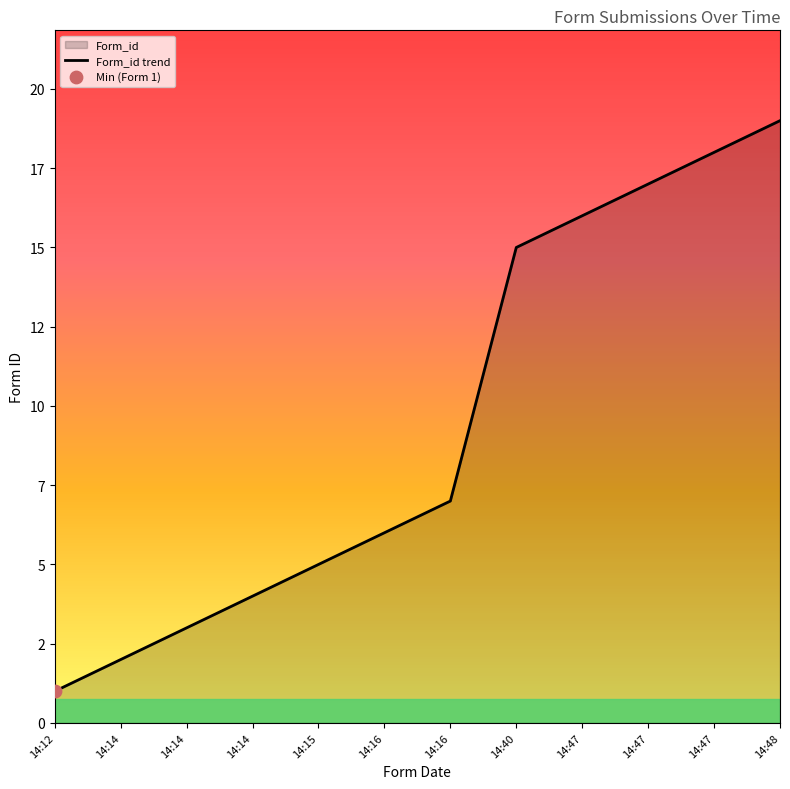

What is the change in value from 14:12 to 14:16?

+5